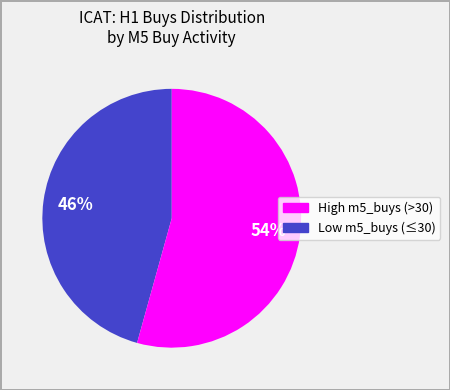

To the nearest percent, what is the average slice percentage?

50%